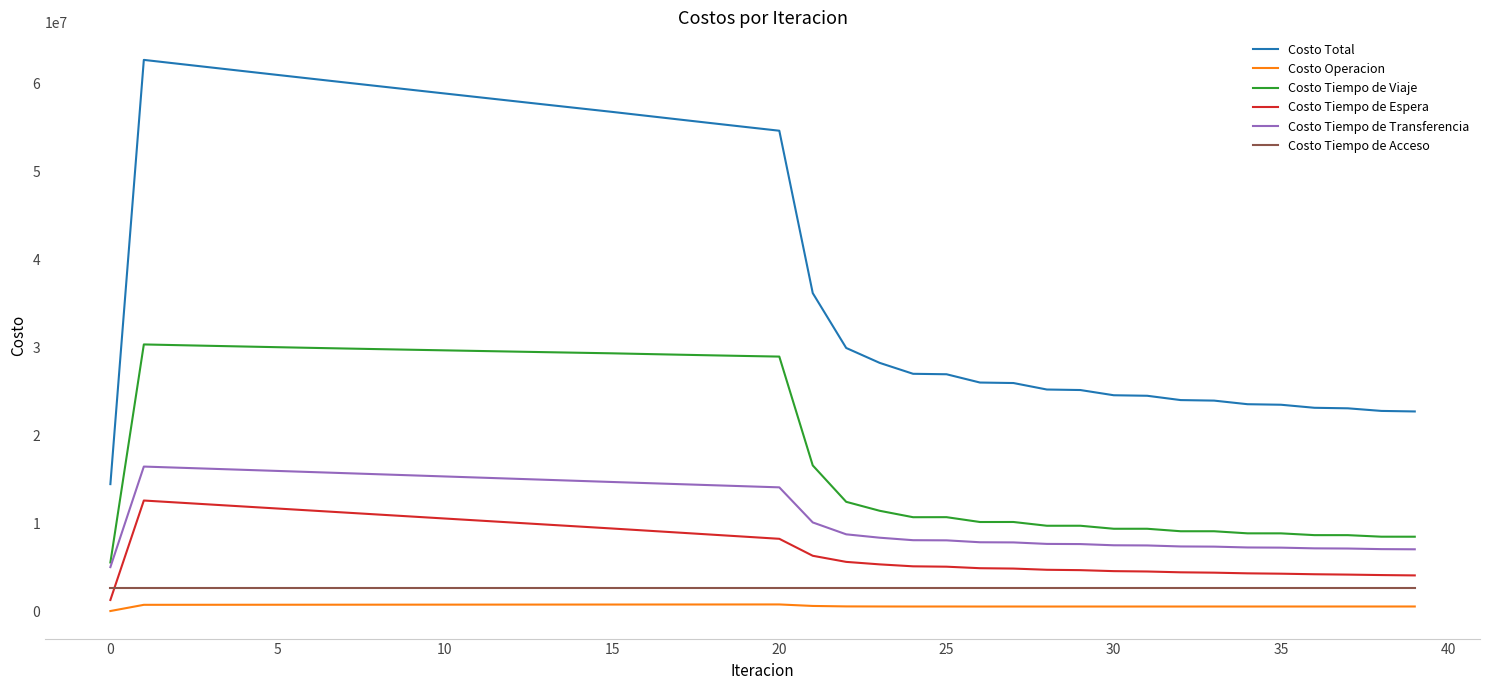

True or false: Costo Tiempo de Transferencia and Costo Tiempo de Espera cross at least once.

False